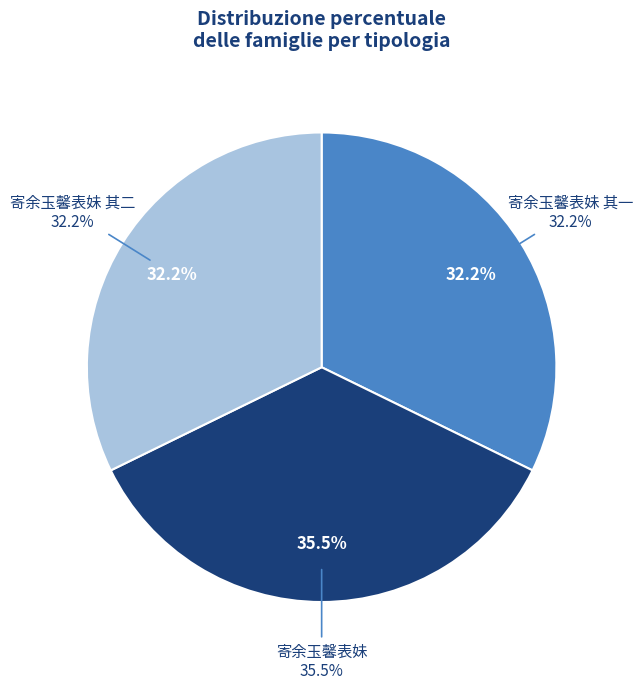

To the nearest percent, what portion does 寄余玉馨表妹 represent?

36%